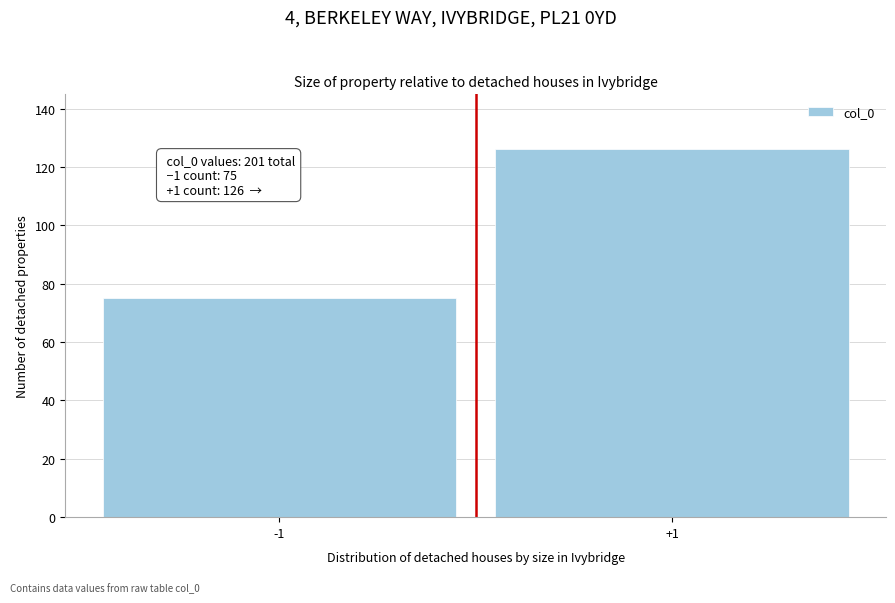

Reading left to right, what are all the values shown in this chart?

-1=75	+1=126